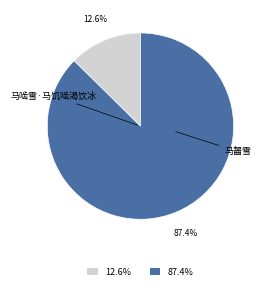

Is 87.4% the majority of the pie?

Yes